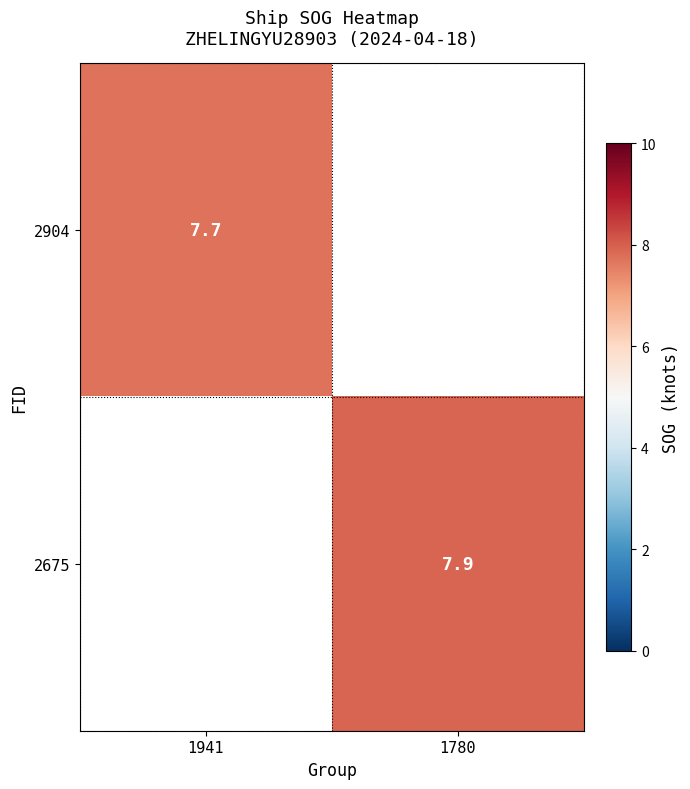

Is it true that 2904 equals 7.7 at 1941?

True